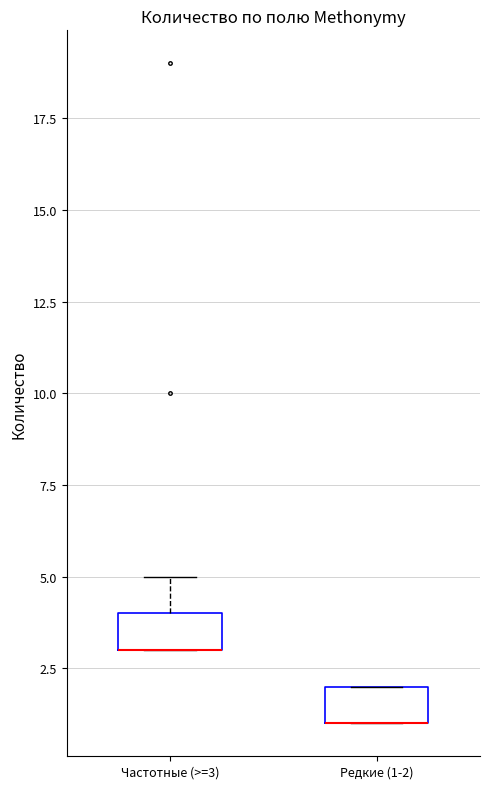

Where is the lower edge of the box for Редкие (1-2) on the y-axis? The values are not printed on the chart, so give them approximately, as read against the axis.

1